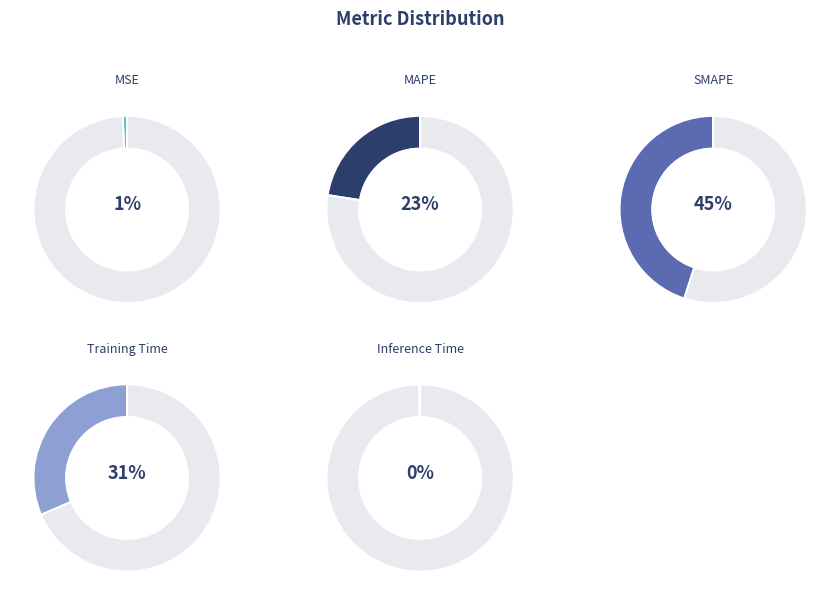

Combined, do SMAPE and MSE account for over 50%?

No